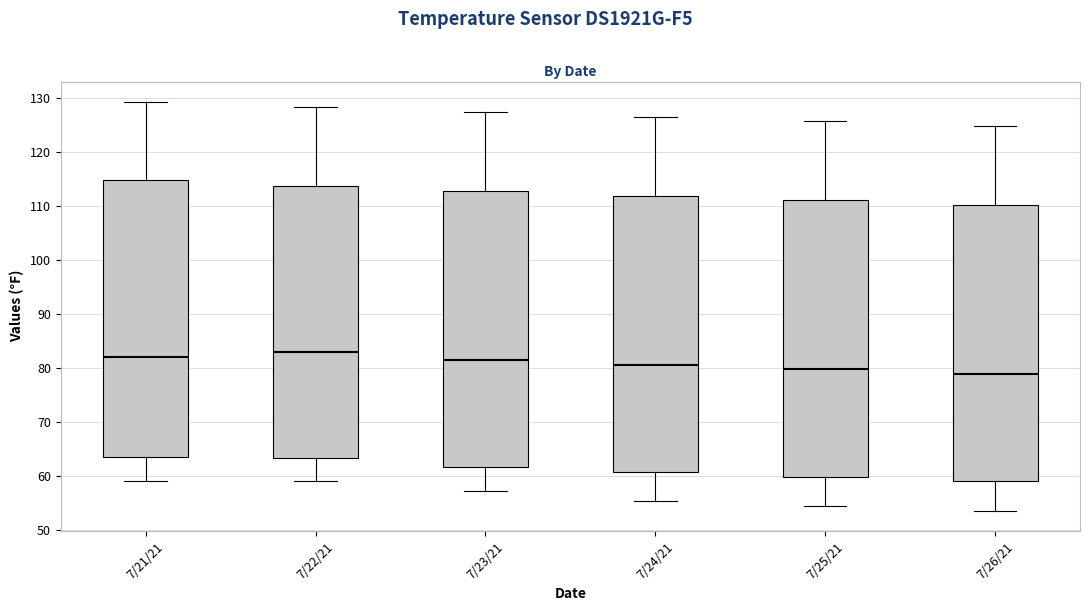

Reading left to right, transcribe this box plot: for each box, give where its median line is, the range the box spans, and where its two whiskers end, as read against the y-axis. The values are not printed on the chart, so give them approximately, as read against the axis.

7/21/21: median 82, box 64 to 115, whiskers 59 to 129
7/22/21: median 83, box 63 to 114, whiskers 59 to 128
7/23/21: median 82, box 62 to 113, whiskers 57 to 127
7/24/21: median 81, box 61 to 112, whiskers 55 to 127
7/25/21: median 80, box 60 to 111, whiskers 55 to 126
7/26/21: median 79, box 59 to 110, whiskers 54 to 125